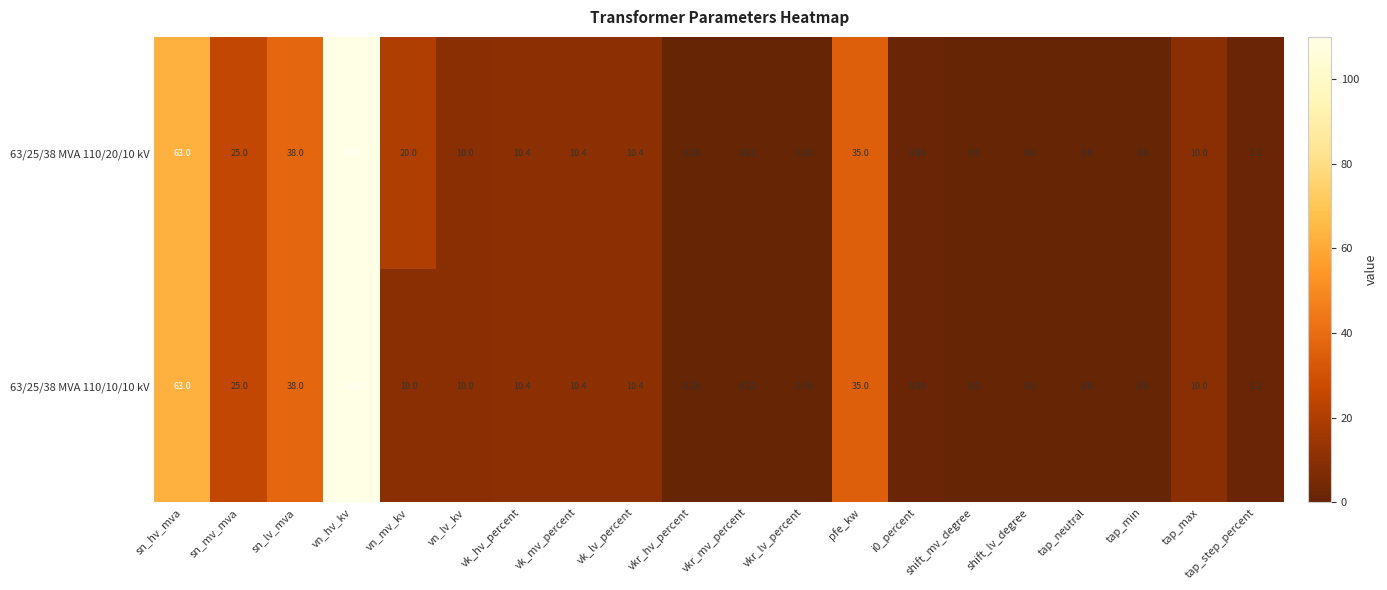

At how many categories does at least one series exceed 1?

12